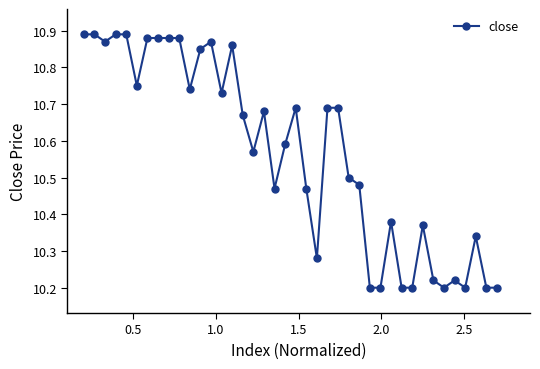

How many values are between 10 and 11?

40